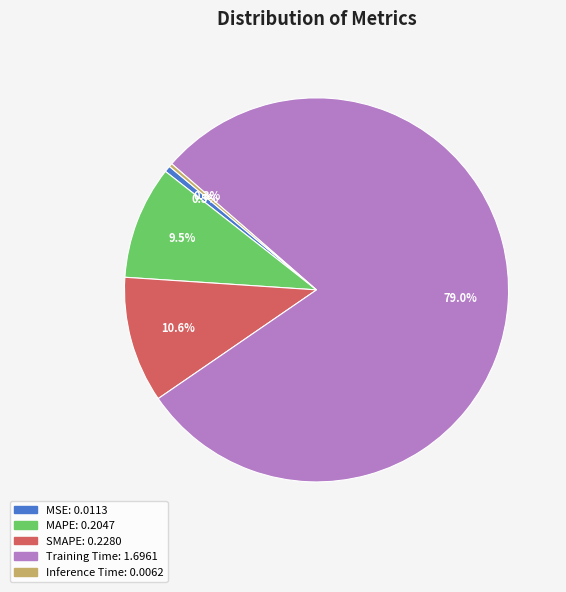

How much of the chart is everything except MSE?

99.5%